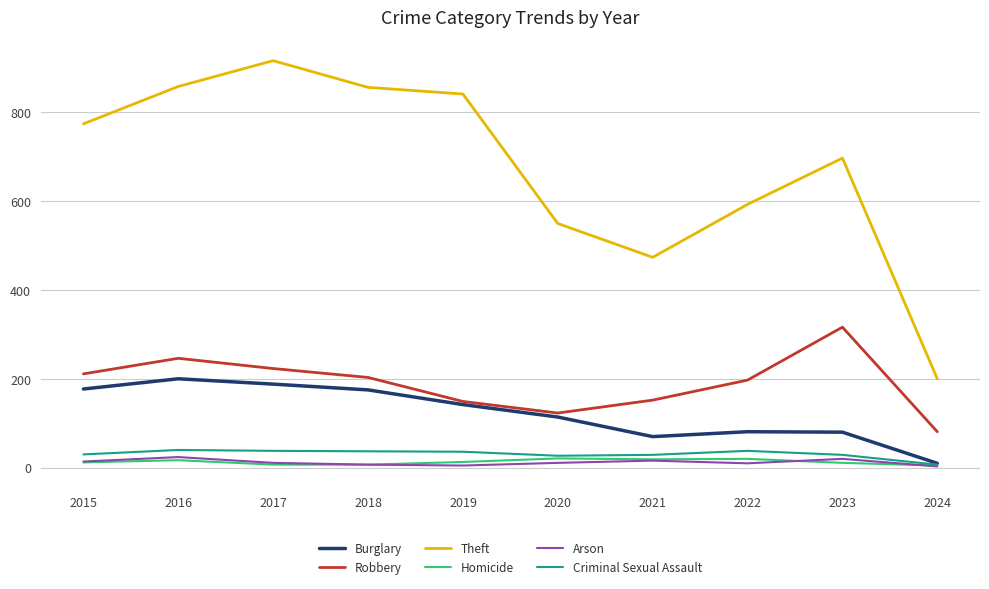

True or false: Theft and Robbery cross at least once.

False